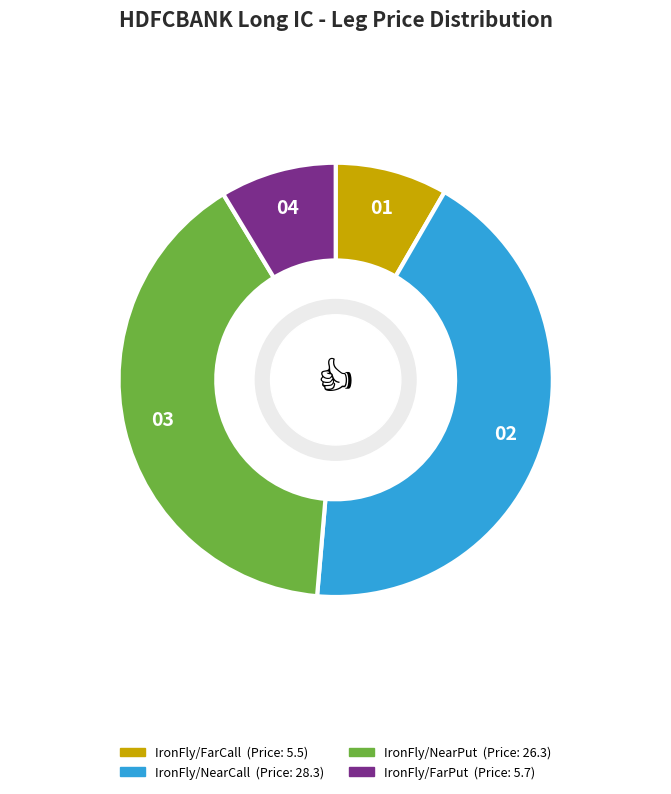

Is it true that IronFly/NearPut is 40% of the pie?

True